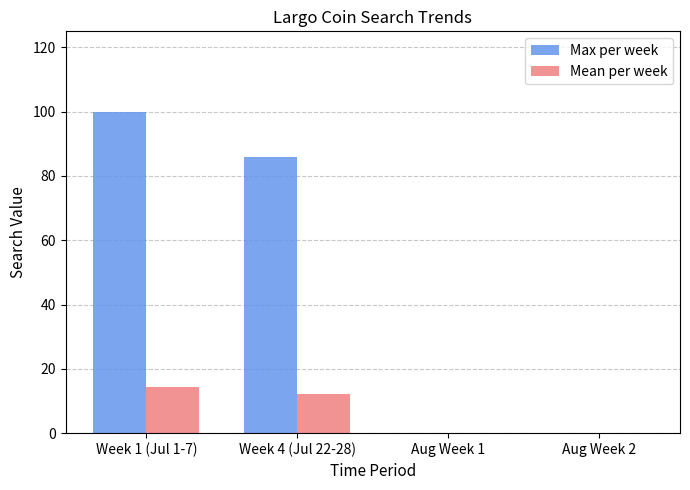

What is the greatest value displayed?

100.0